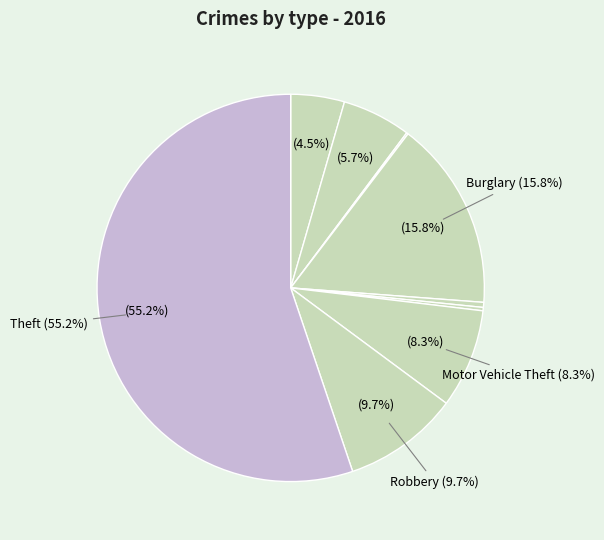

What percentage is the Motor Vehicle Theft slice, to the nearest percent?

8%